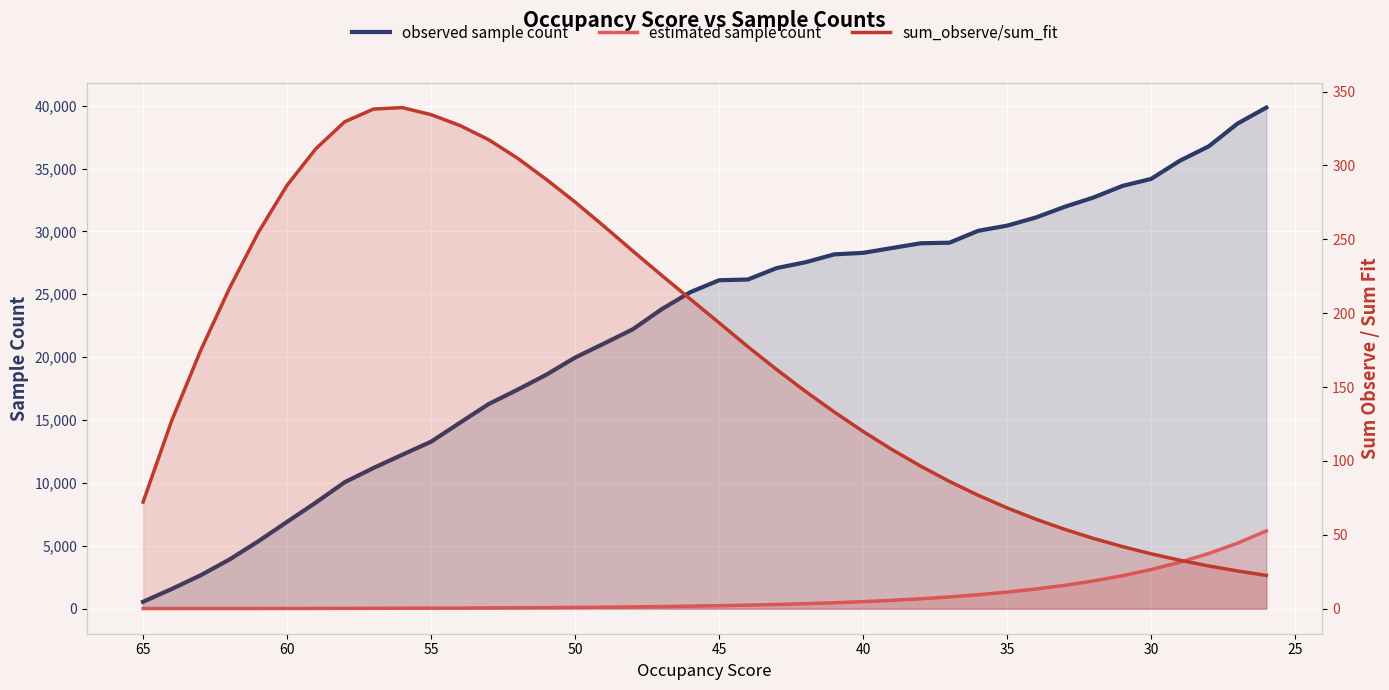

What are all the series names shown in the legend?

observed sample count, estimated sample count, sum_observe/sum_fit